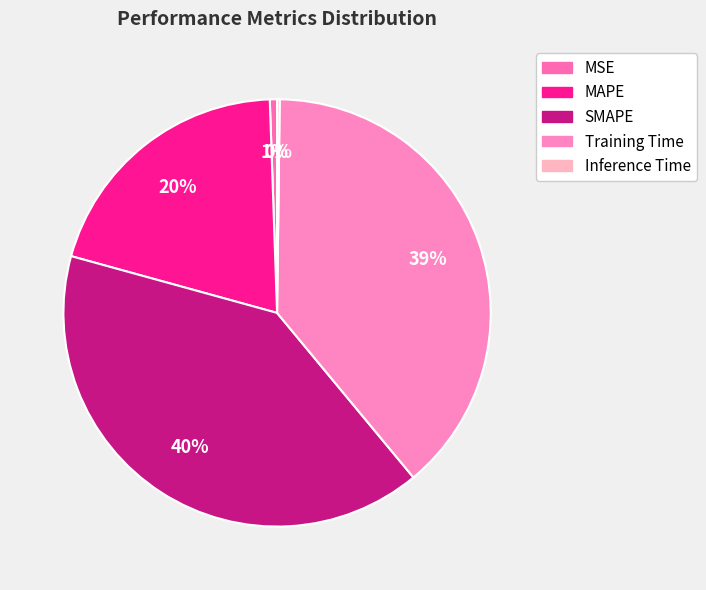

True or false: MAPE accounts for 6% of the total.

False